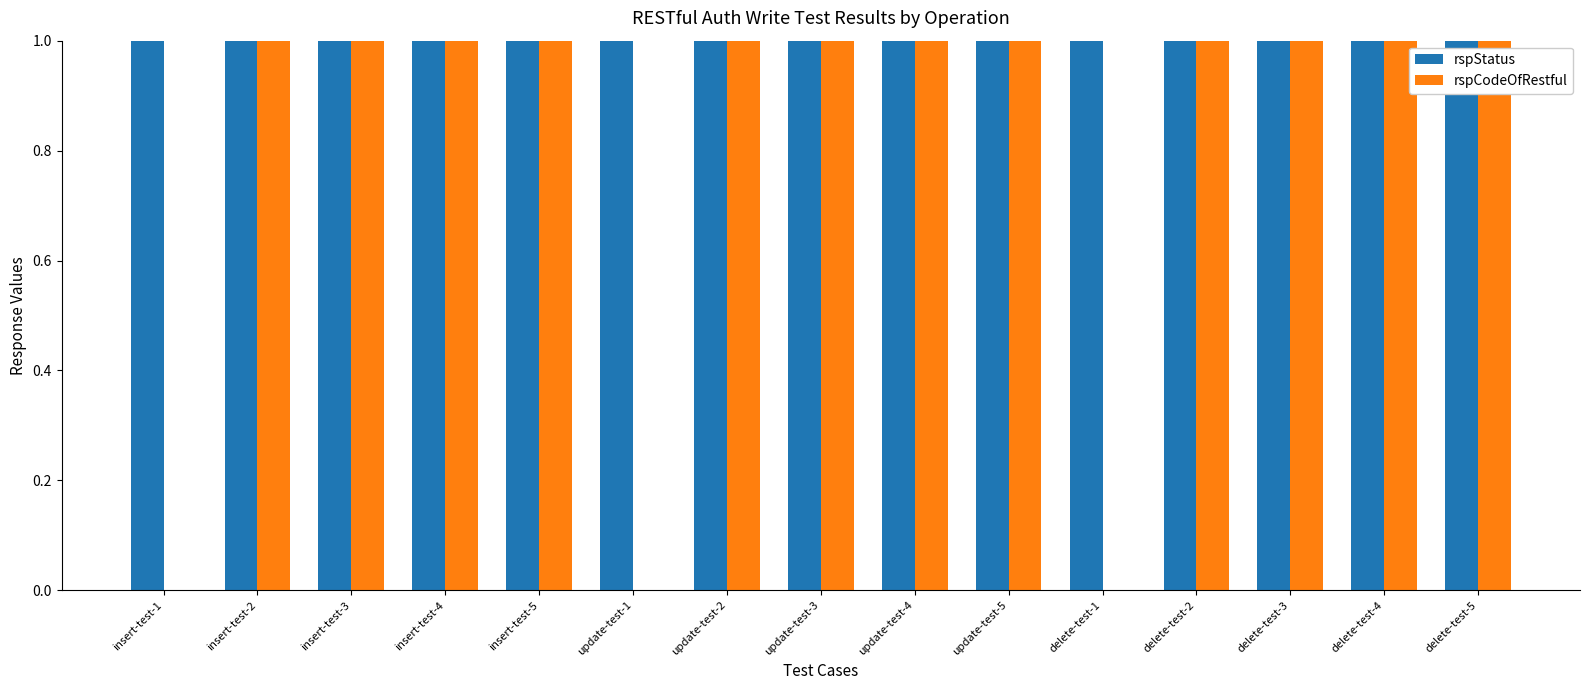

What is the sum of the rspStatus values at insert-test-5 and delete-test-5?

400